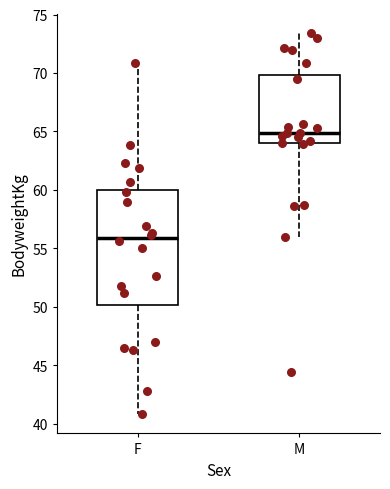

Which box is the tallest, from its lower edge to its upper edge?

F